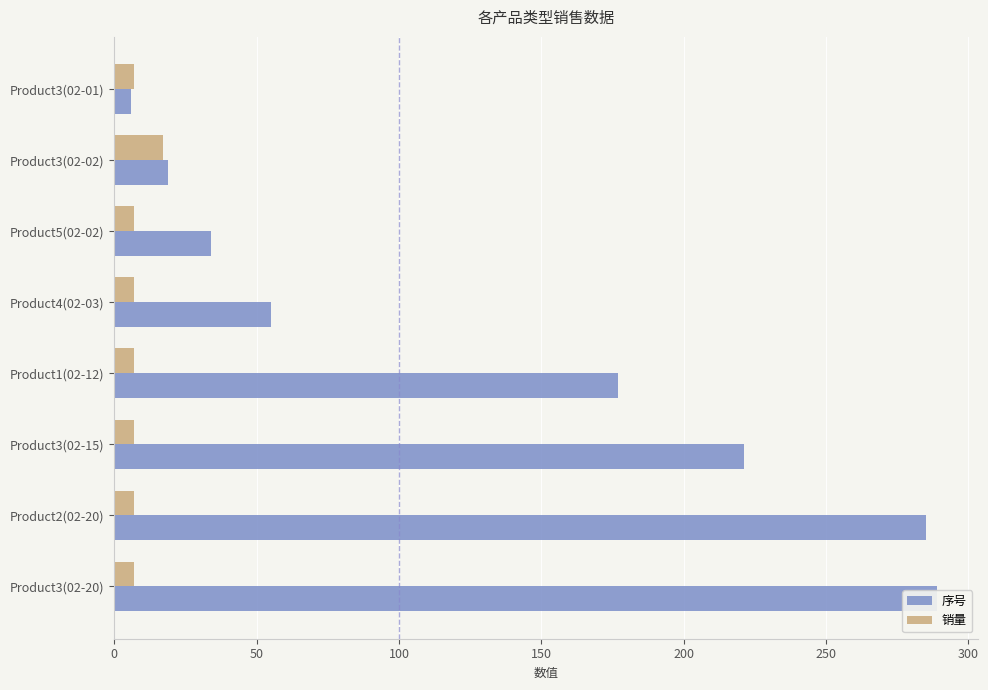

How many 销量 values are between 7 and 8?

7